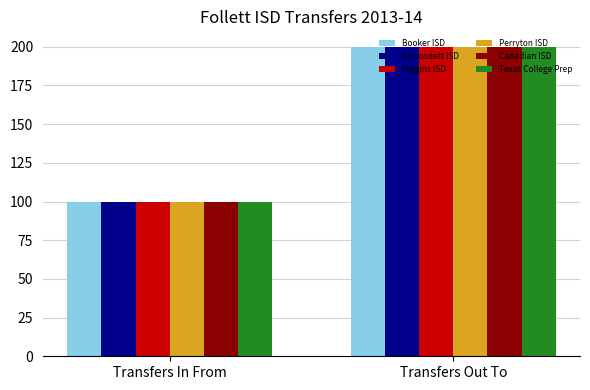

The value of Texas College Prep at Transfers In From is 32. True or false?

False